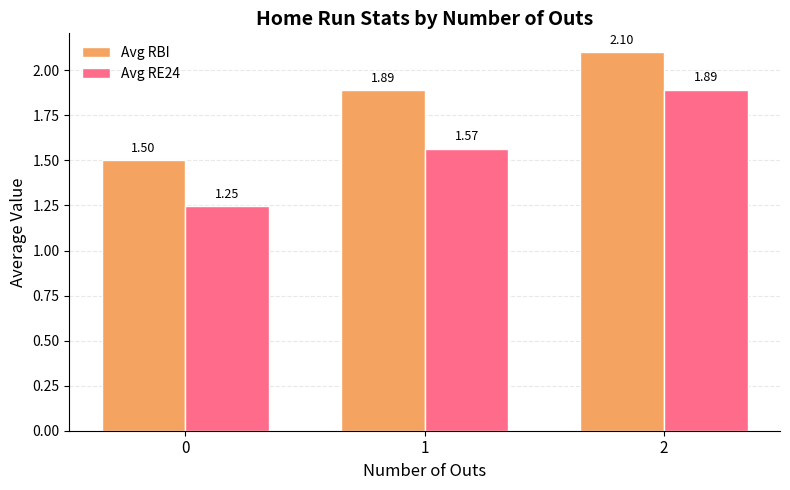

What is the spread (max minus min) of values at 0?

0.3